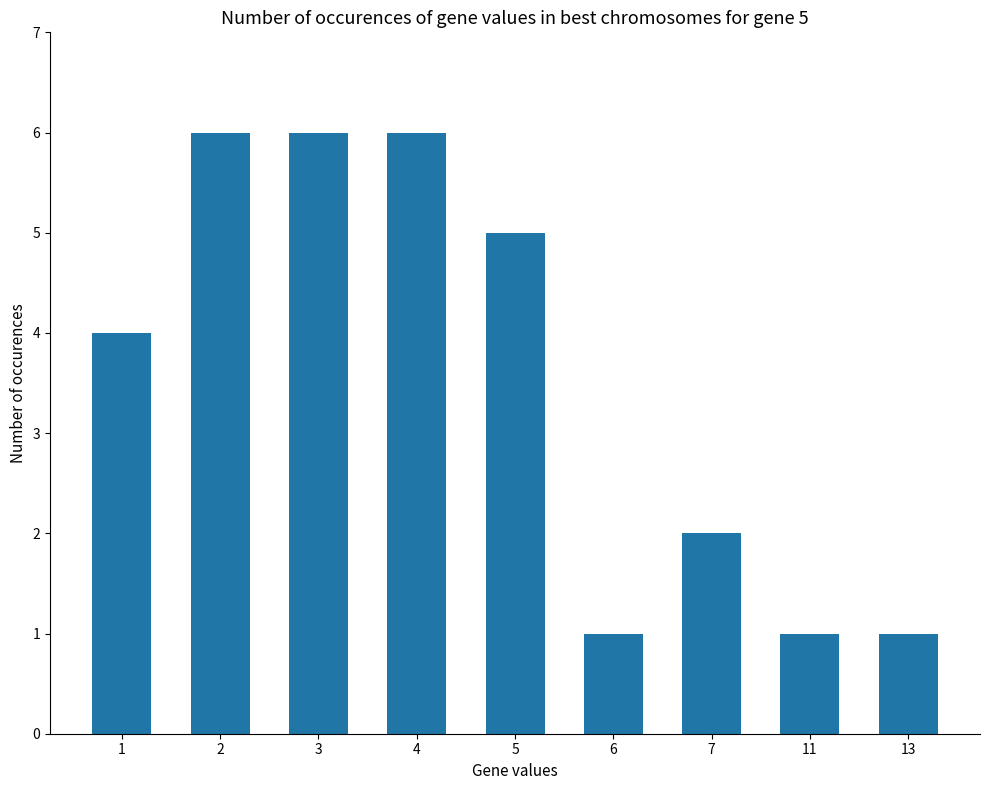

Reading left to right, extract all data points from this chart.

1=4	2=6	3=6	4=6	5=5	6=1	7=2	11=1	13=1